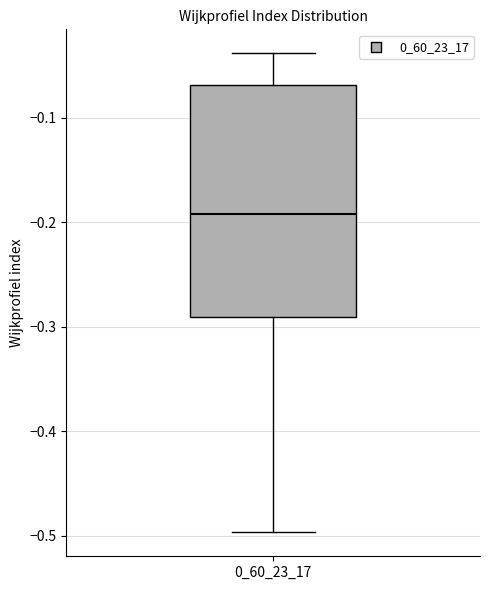

Where does the lower whisker of the box at x = 0_60_23_17 end on the y-axis? The values are not printed on the chart, so give them approximately, as read against the axis.

-0.50